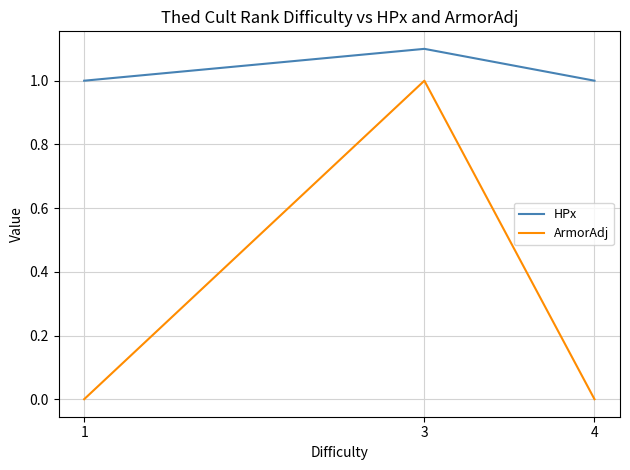

Which category has the lowest value across all series?

1